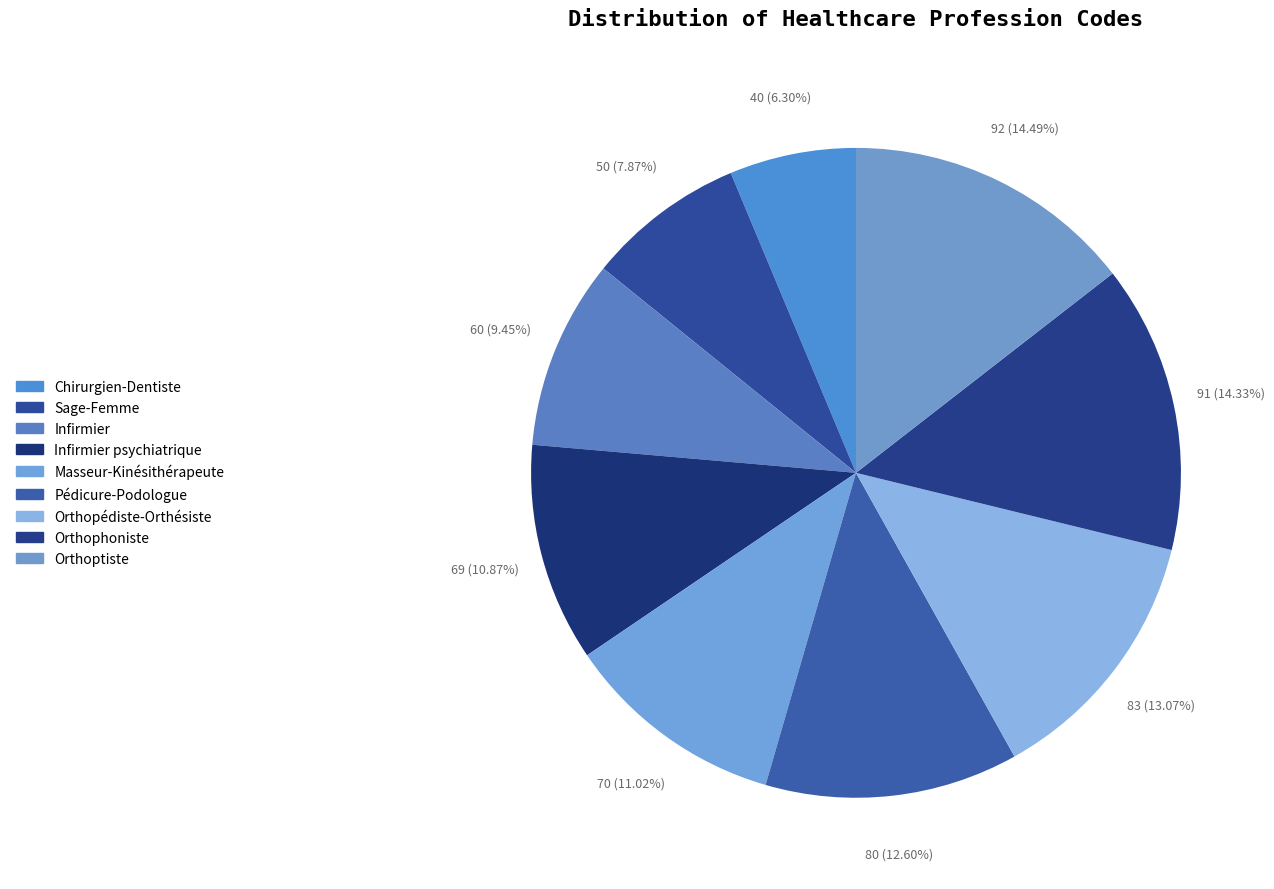

How many slices are in this pie chart?

9